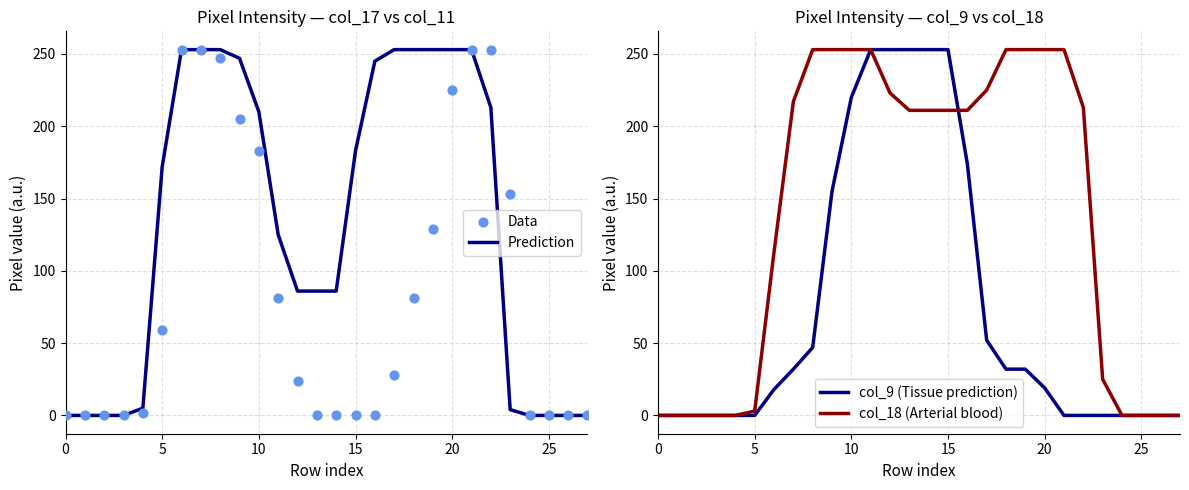

At which category is the sum across all series the highest?

10